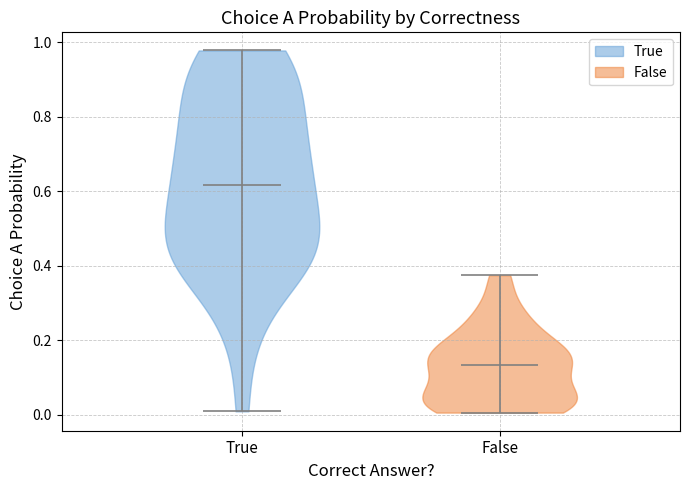

Where does the median line of the violin for True sit on the y-axis? The values are not printed on the chart, so give them approximately, as read against the axis.

0.62